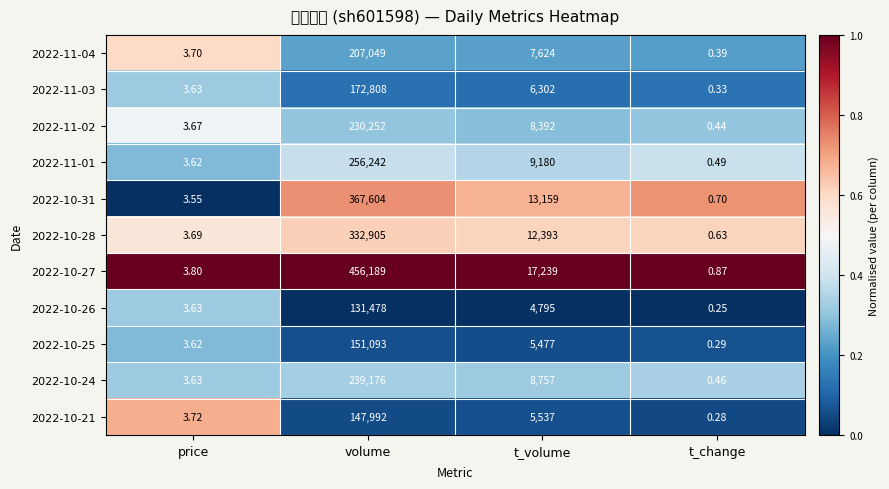

Reading left to right, list all the values displayed in this chart.

2022-11-04: price=3.7	volume=207049.0	t_volume=7624.0	t_change=0.4
2022-11-03: price=3.6	volume=172808.0	t_volume=6302.0	t_change=0.3
2022-11-02: price=3.7	volume=230252.0	t_volume=8392.0	t_change=0.4
2022-11-01: price=3.6	volume=256242.0	t_volume=9180.0	t_change=0.5
2022-10-31: price=3.5	volume=367604.0	t_volume=13159.0	t_change=0.7
2022-10-28: price=3.7	volume=332905.0	t_volume=12393.0	t_change=0.6
2022-10-27: price=3.8	volume=456189.0	t_volume=17239.0	t_change=0.9
2022-10-26: price=3.6	volume=131478.0	t_volume=4795.0	t_change=0.2
2022-10-25: price=3.6	volume=151093.0	t_volume=5477.0	t_change=0.3
2022-10-24: price=3.6	volume=239176.0	t_volume=8757.0	t_change=0.5
2022-10-21: price=3.7	volume=147992.0	t_volume=5537.0	t_change=0.3